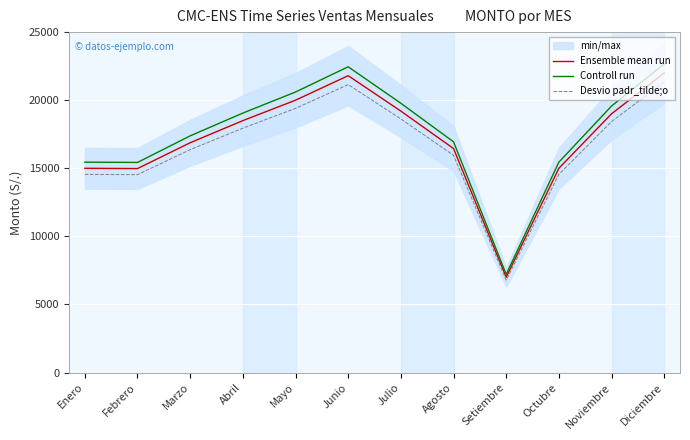

Reading left to right, extract all data points from this chart.

Ensemble mean run: Enero=15000.0	Febrero=14980.0	Marzo=16874.0	Abril=18500.0	Mayo=20000.0	Junio=21800.0	Julio=19200.0	Agosto=16450.0	Setiembre=7000.0	Octubre=15000.0	Noviembre=19000.0	Diciembre=22000.0
Controll run: Enero=15450.0	Febrero=15429.4	Marzo=17380.2	Abril=19055.0	Mayo=20600.0	Junio=22454.0	Julio=19776.0	Agosto=16943.5	Setiembre=7210.0	Octubre=15450.0	Noviembre=19570.0	Diciembre=22660.0
Desvio padr_tilde;o: Enero=14550.0	Febrero=14530.6	Marzo=16367.8	Abril=17945.0	Mayo=19400.0	Junio=21146.0	Julio=18624.0	Agosto=15956.5	Setiembre=6790.0	Octubre=14550.0	Noviembre=18430.0	Diciembre=21340.0